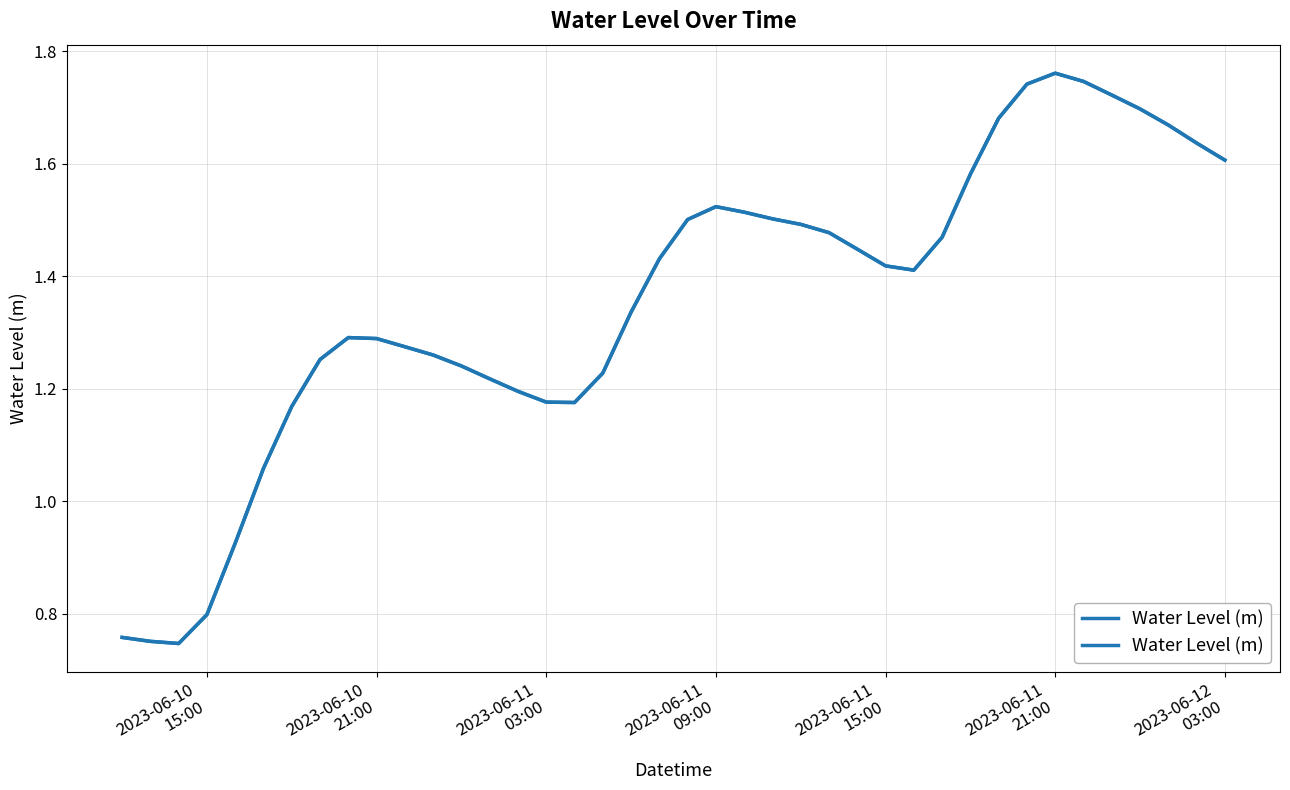

The chart shows a value of 2.3 at 2023-06-10 21:00. True or false?

False